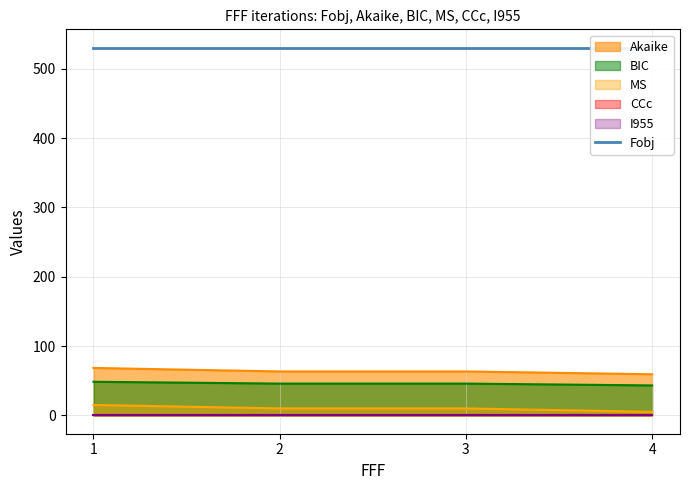

What is the total value across all series at 1?

131.8